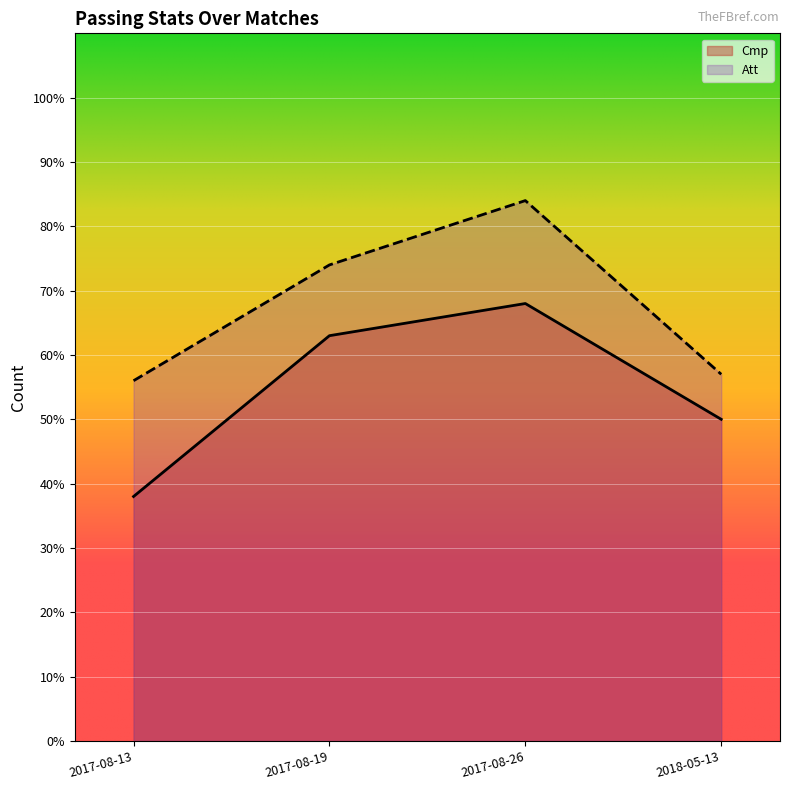

True or false: Att and Cmp cross at least once.

False